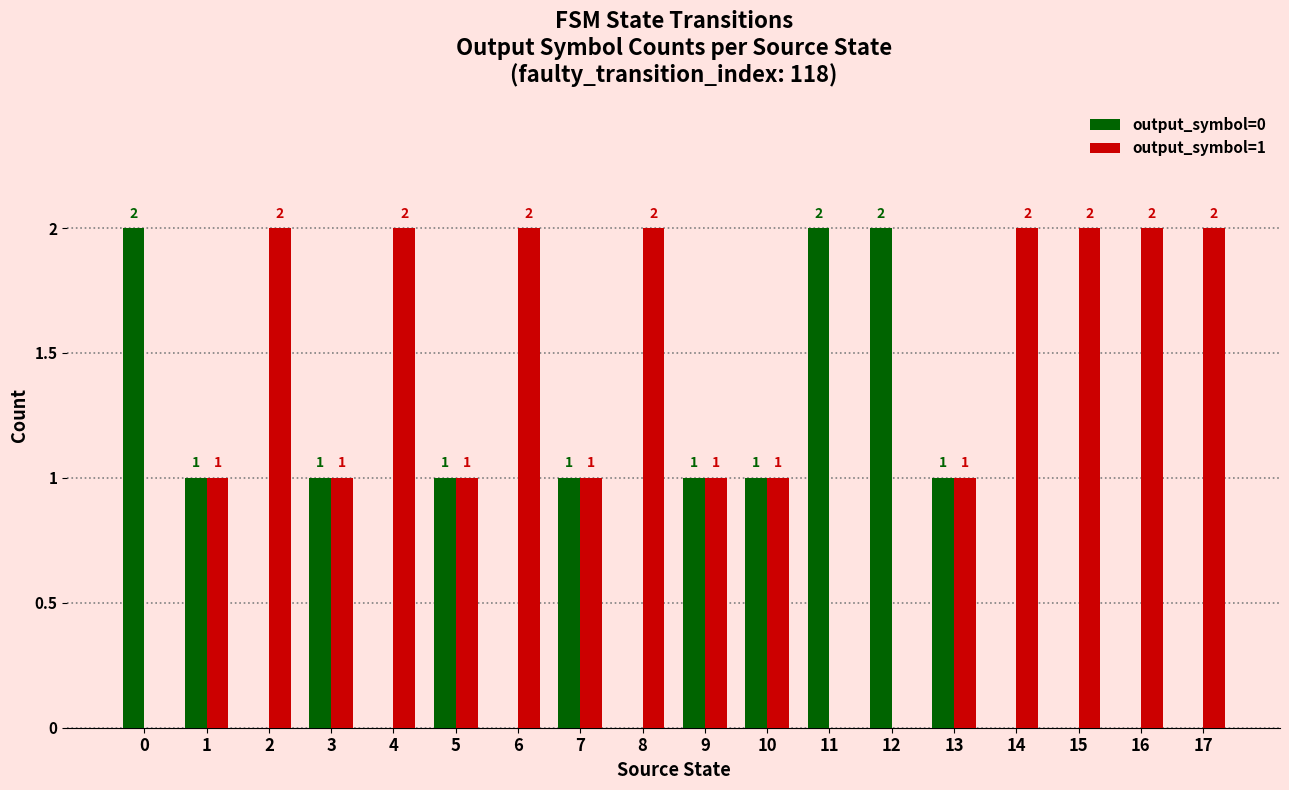

Count the number of categories in the chart.

18